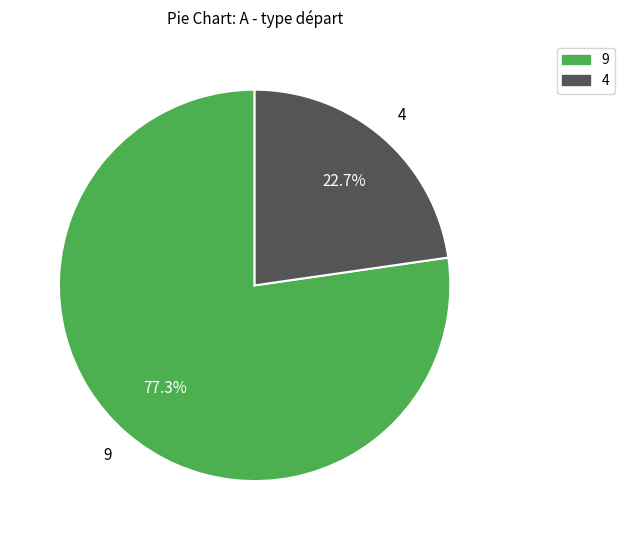

To the nearest percent, what percentage of the pie is 4?

23%